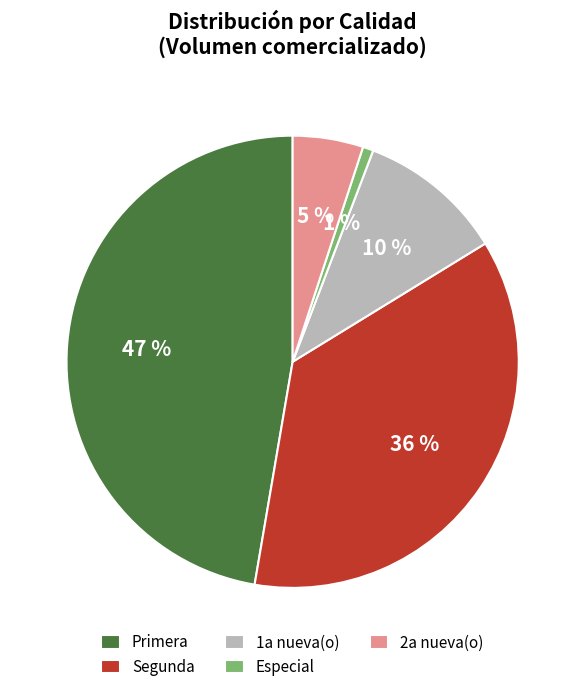

Between 1a nueva(o) and Primera, which is larger?

Primera